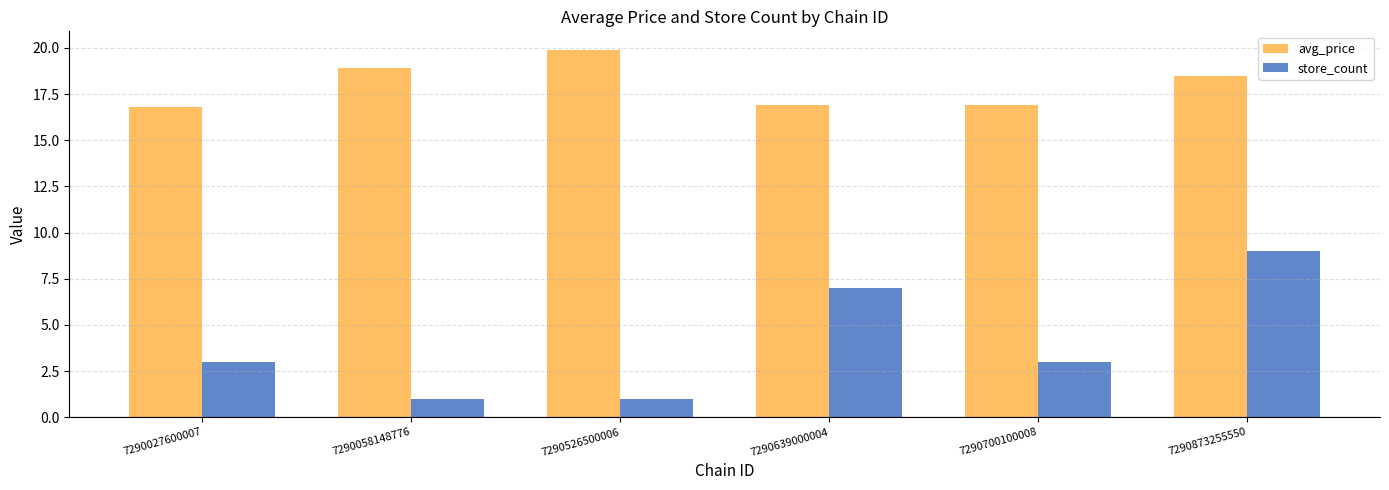

At which category does the chart reach its peak across all series?

7290526500006